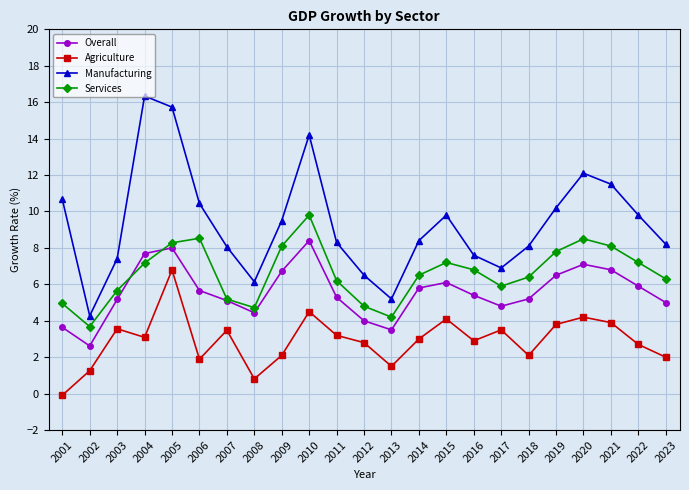

What is the lowest value of the Manufacturing series?

4.3